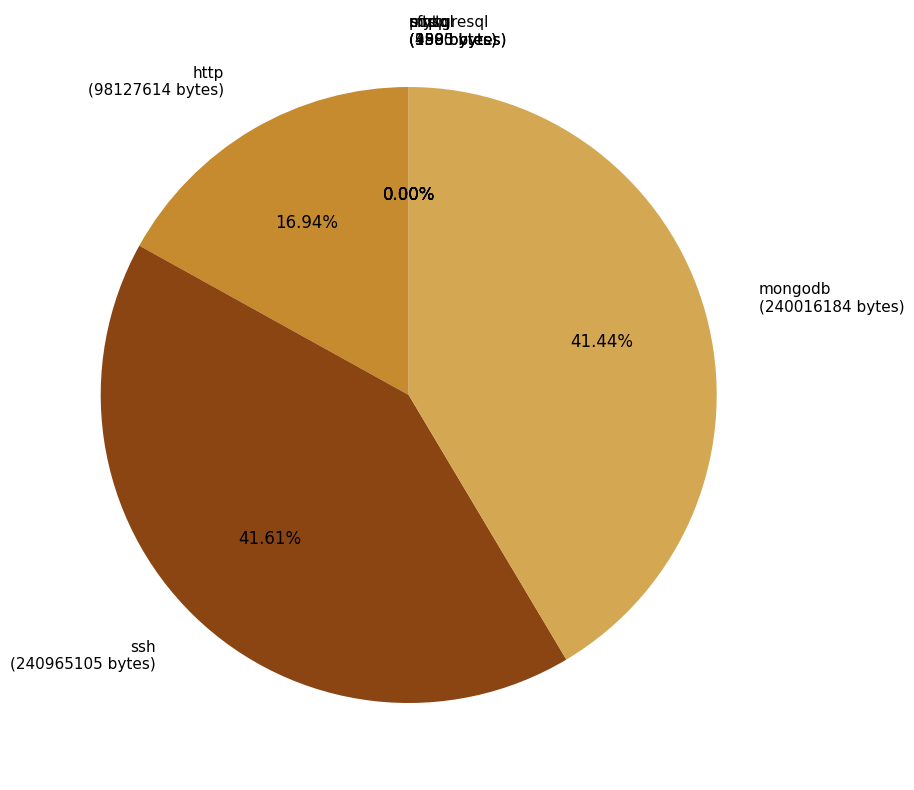

Approximately how many times larger is the value at mongodb (240016184 bytes) compared to http (98127614 bytes)?

2.4